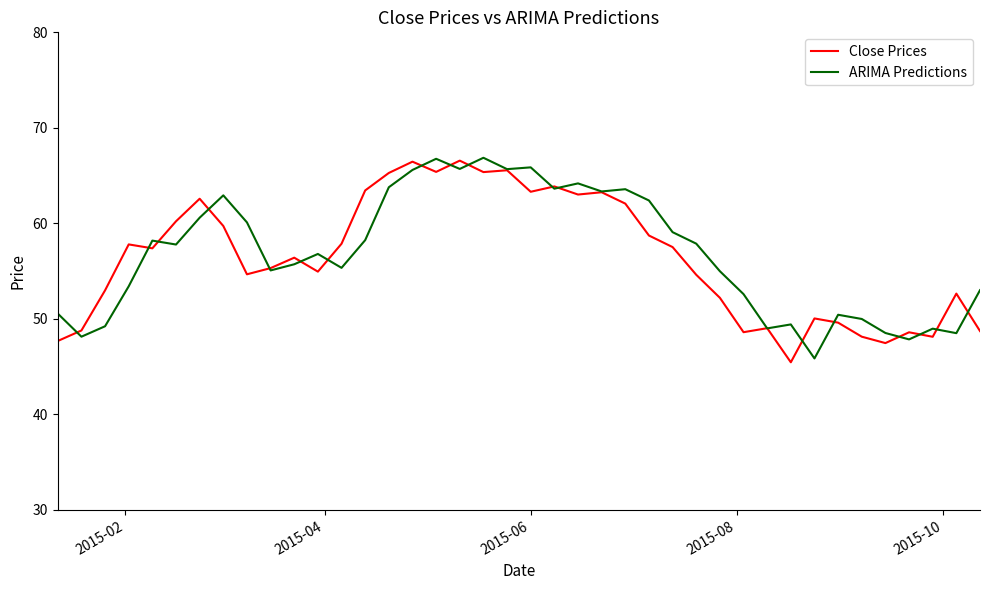

What is the minimum value shown in the chart?

45.5